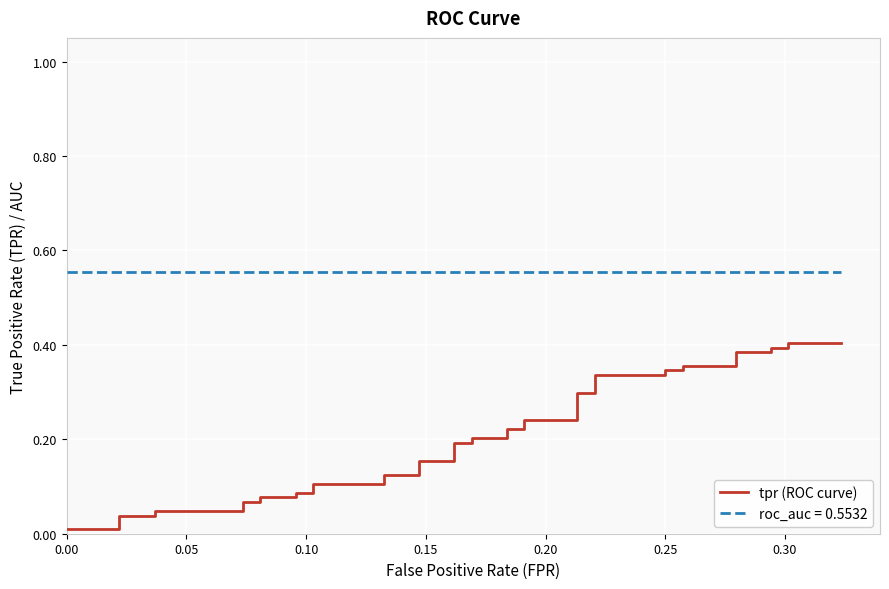

What is the value of the 35th point from the left?

0.4